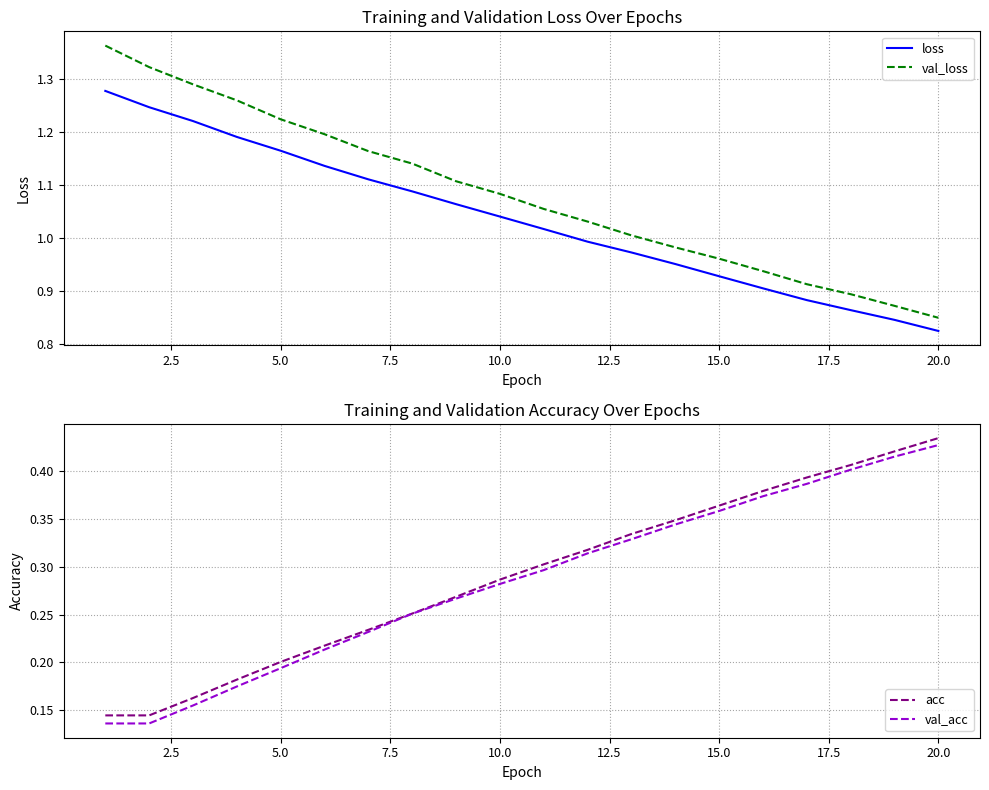

What is the maximum value for acc?

0.4